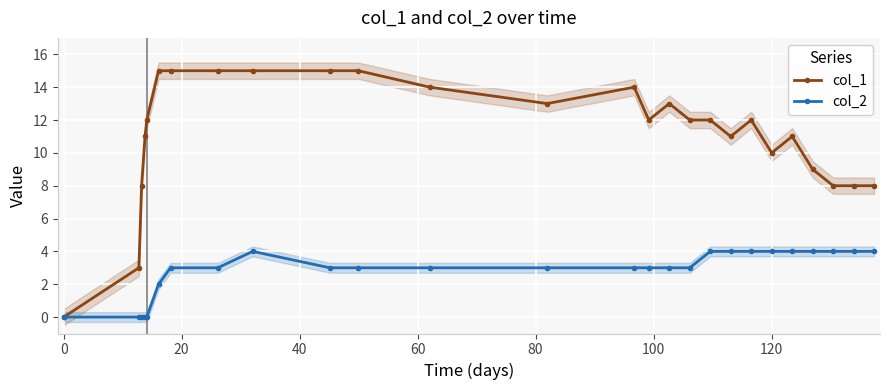

What is the value of the col_1 point at the 20th from the left?

12